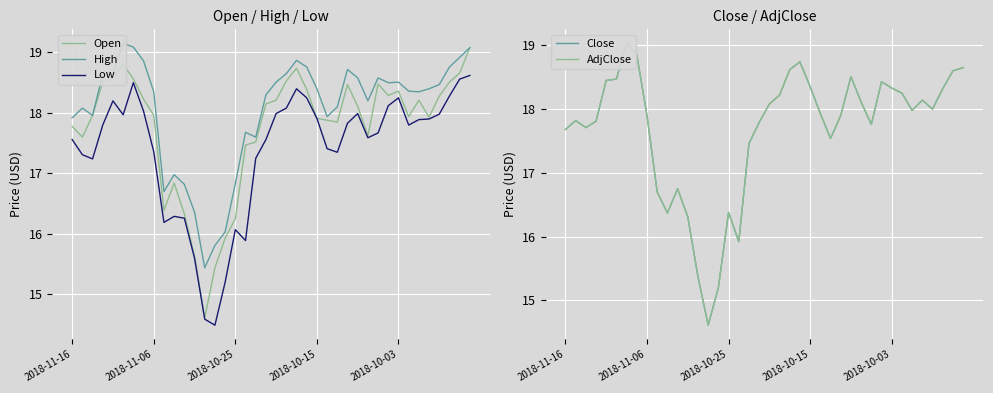

Where does the Low series first go above 17?

2018-11-16